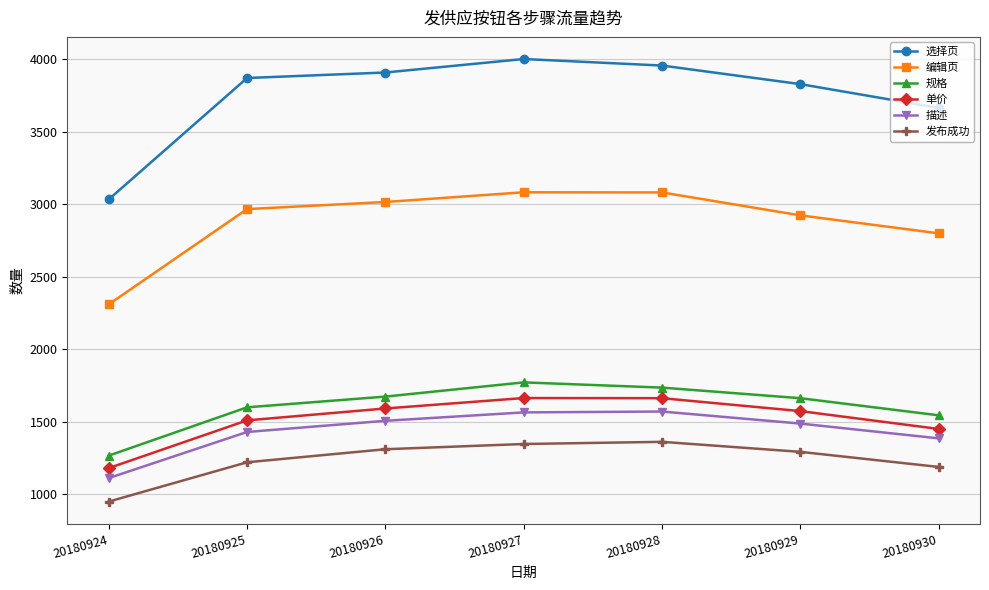

Which series has the largest total across all categories?

选择页